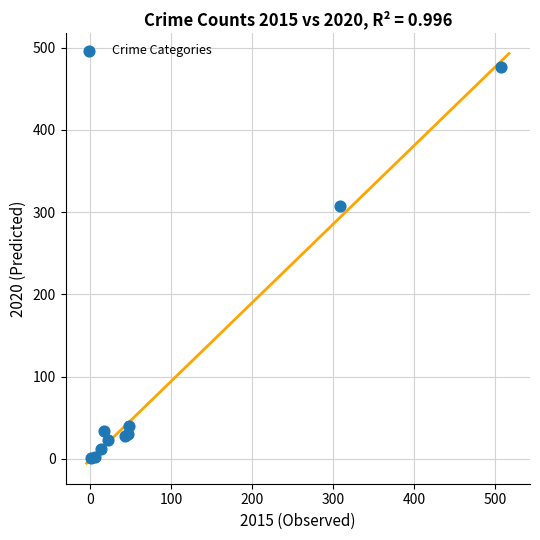

What Y value in the scatter plot is closest to 239?

307